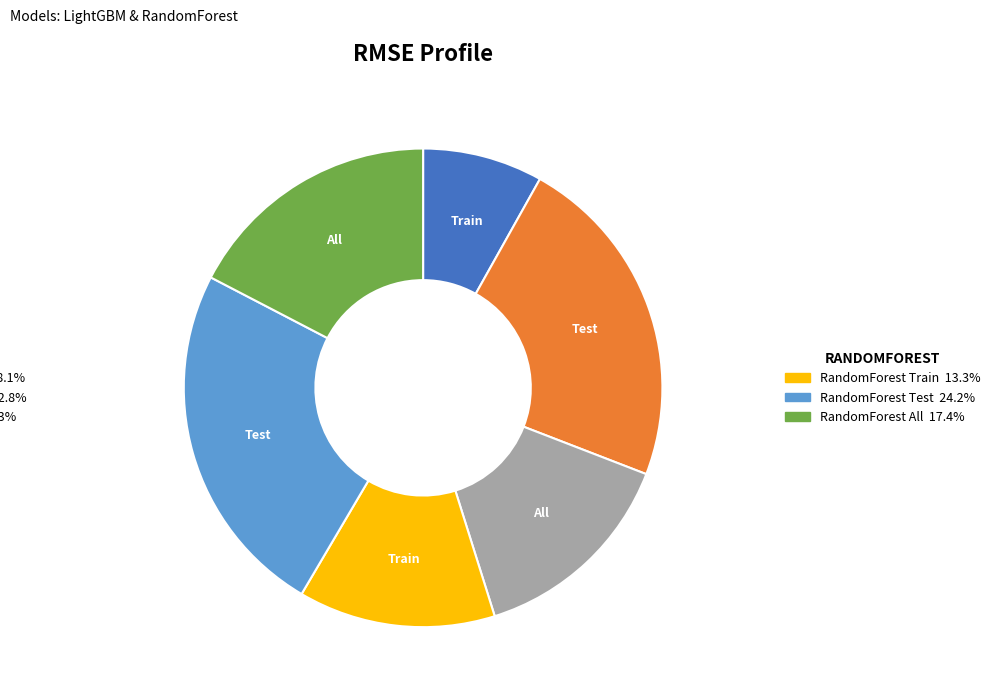

Is there a majority slice in this chart?

No